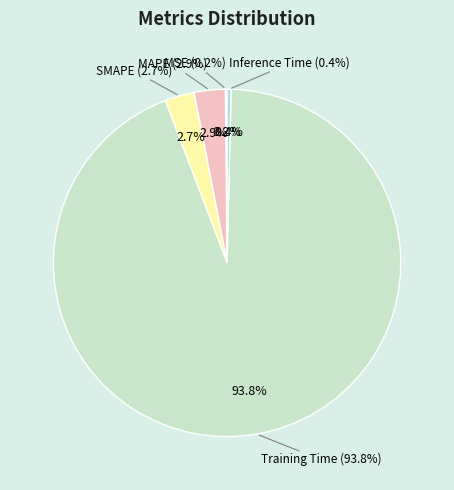

Rank the categories by value from lowest to highest.

MSE, Inference Time, SMAPE, MAPE, Training Time